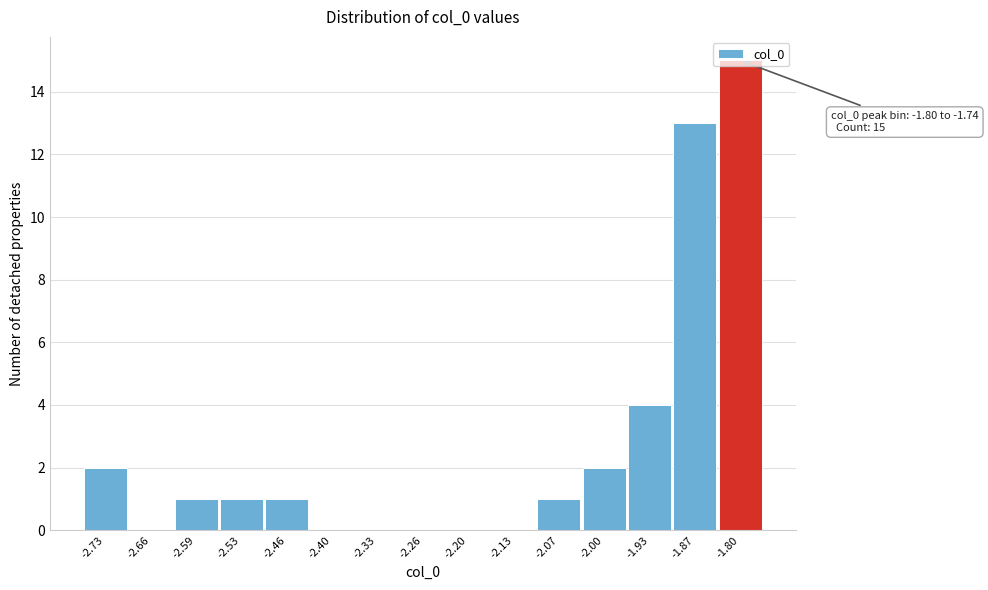

What is the sum of the values at -2.53 and -1.87?

14